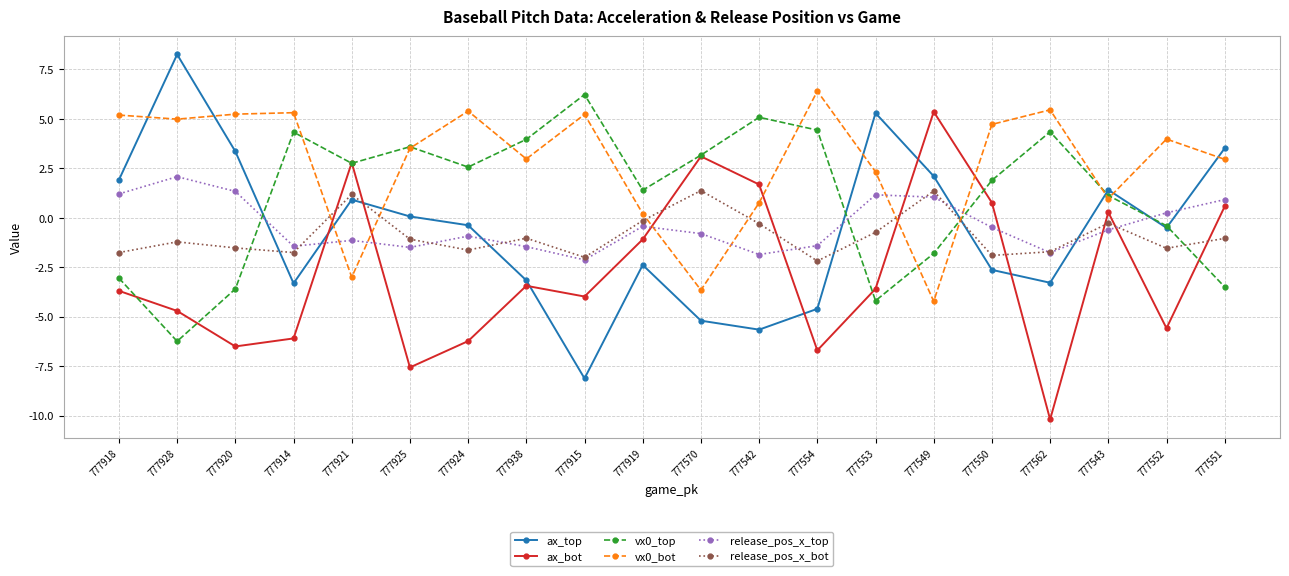

Which series has the widest spread of values?

ax_top